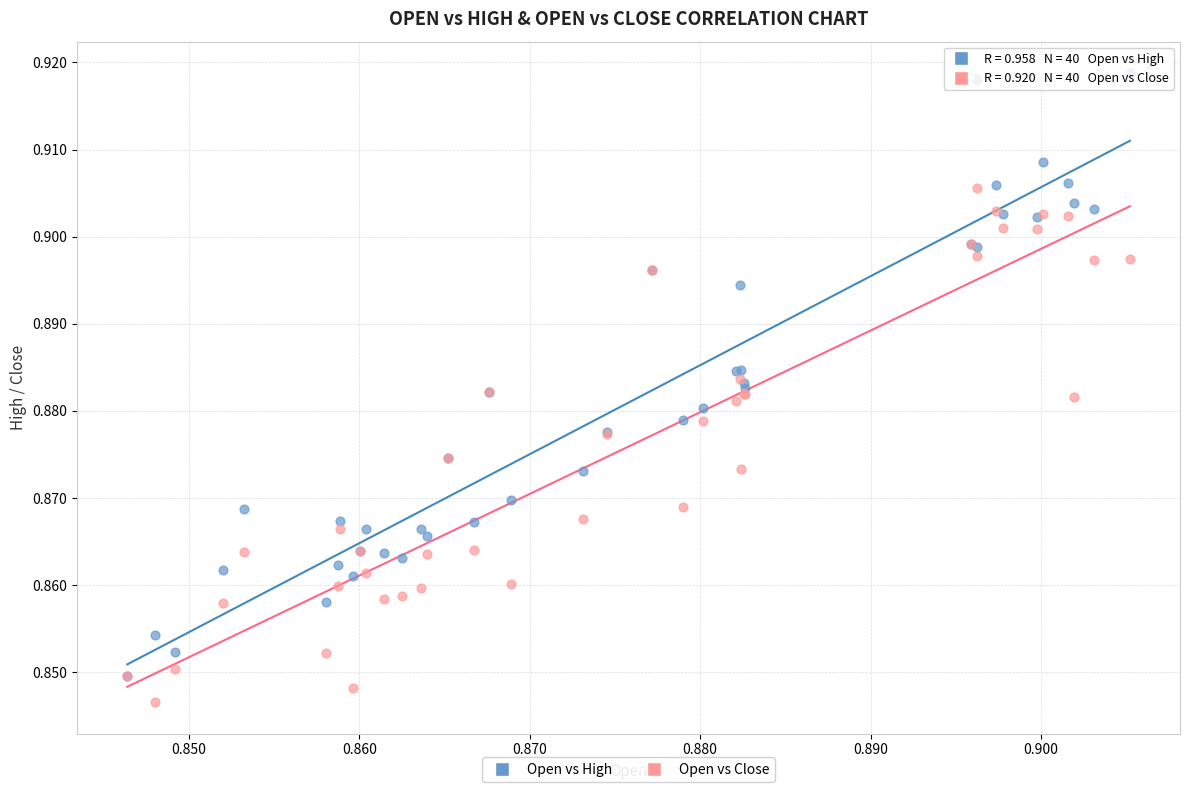

What are all the series names shown in the legend?

Open vs High, Open vs Close